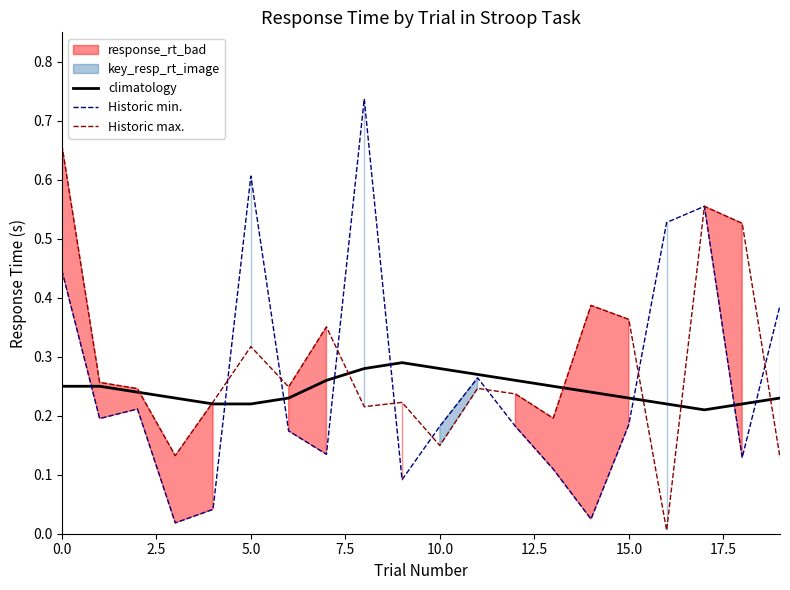

Is it true that climatology equals 0.1 at 10.0?

False